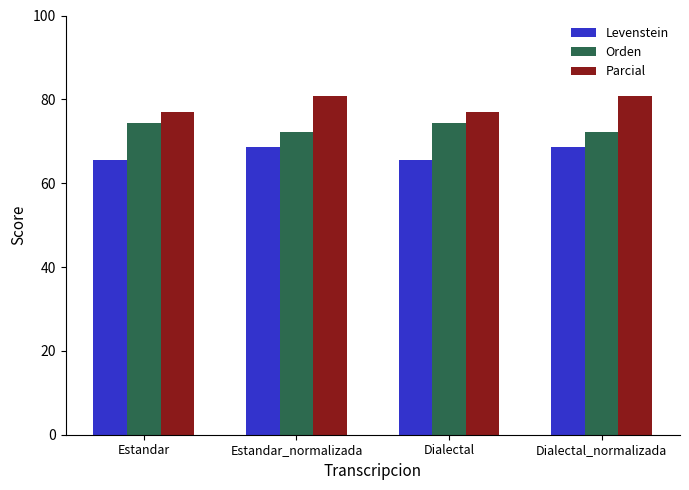

Which series has the largest total across all categories?

Parcial